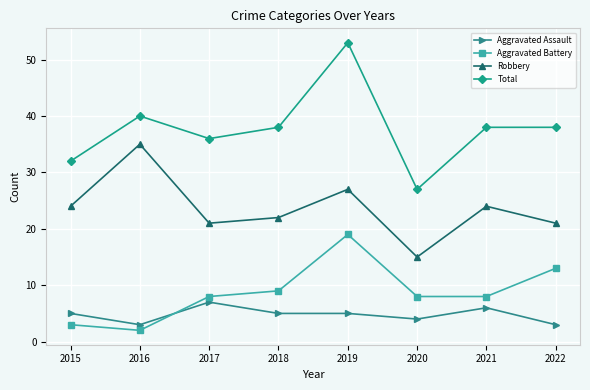

What is the minimum value for Aggravated Assault?

3